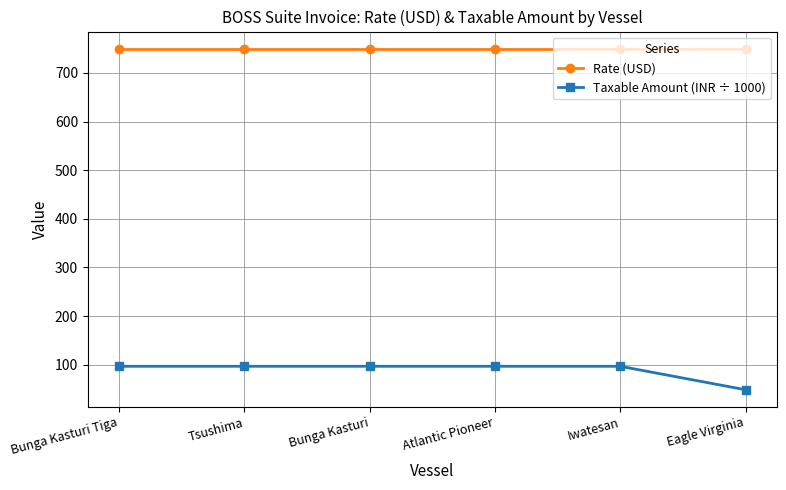

What is the sum of the Taxable Amount (INR ÷ 1000) values at Iwatesan and Eagle Virginia?

144.9